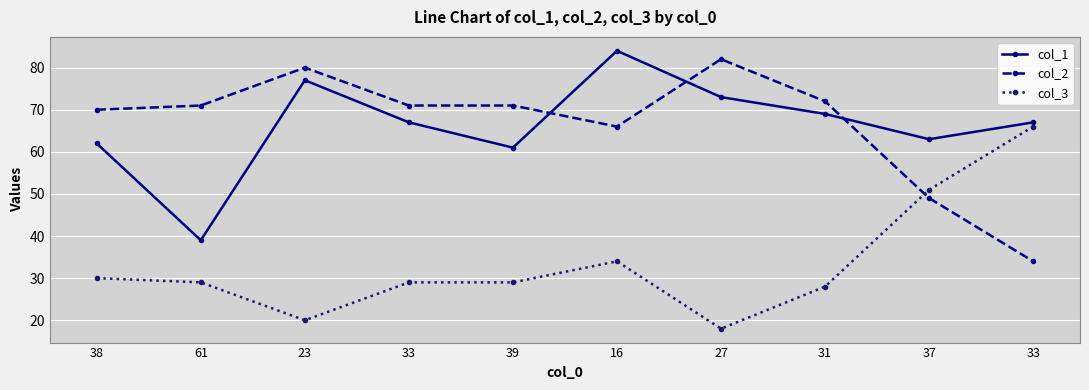

Where is col_3 nearest to the value 42?

16